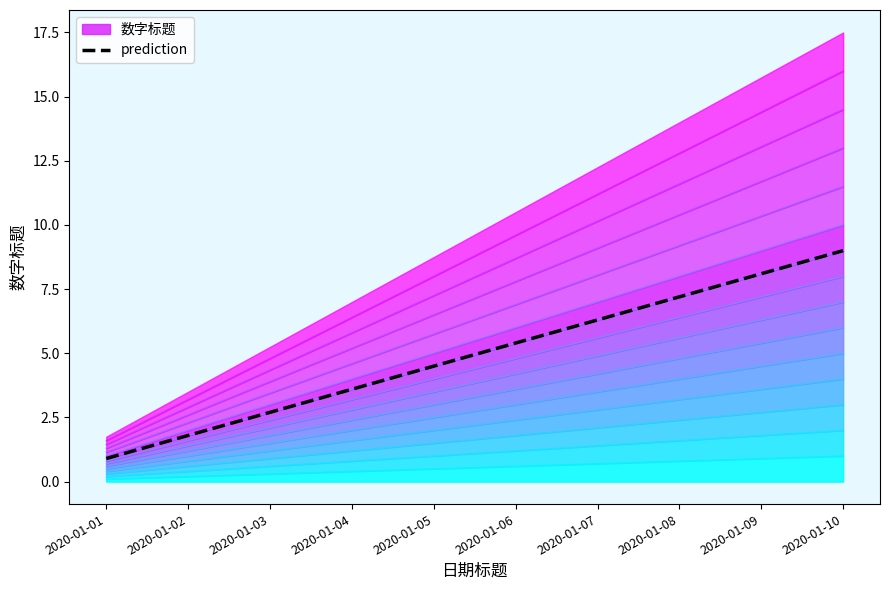

True or false: the data has more than 1 interior local peaks.

False